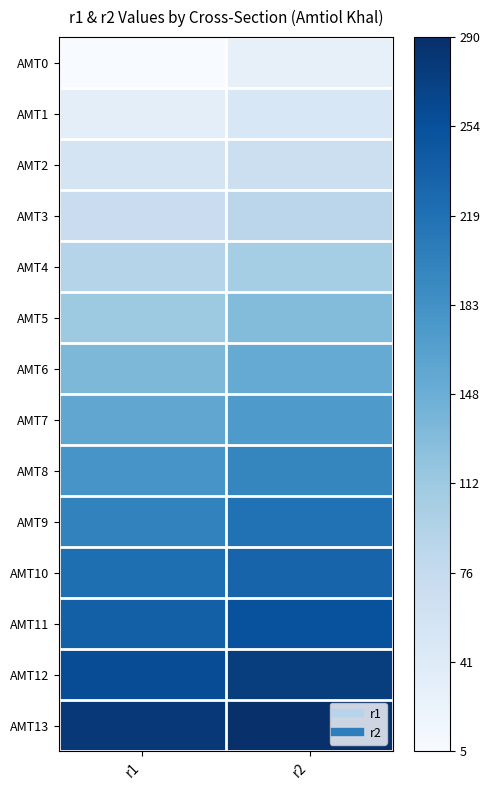

How many series are shown in this chart?

14